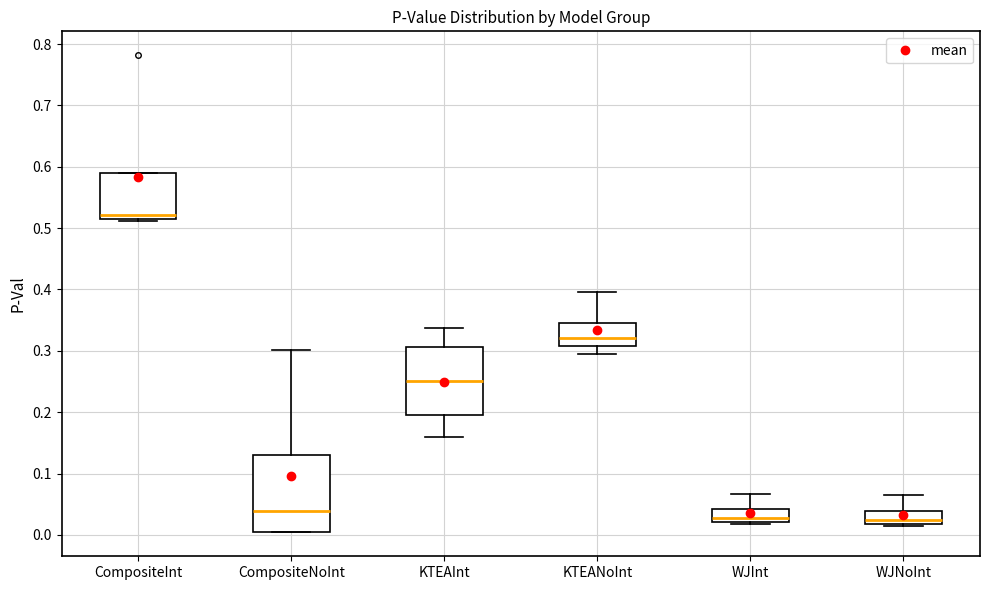

Where does the median line of the box for KTEANoInt sit on the y-axis? The values are not printed on the chart, so give them approximately, as read against the axis.

0.32